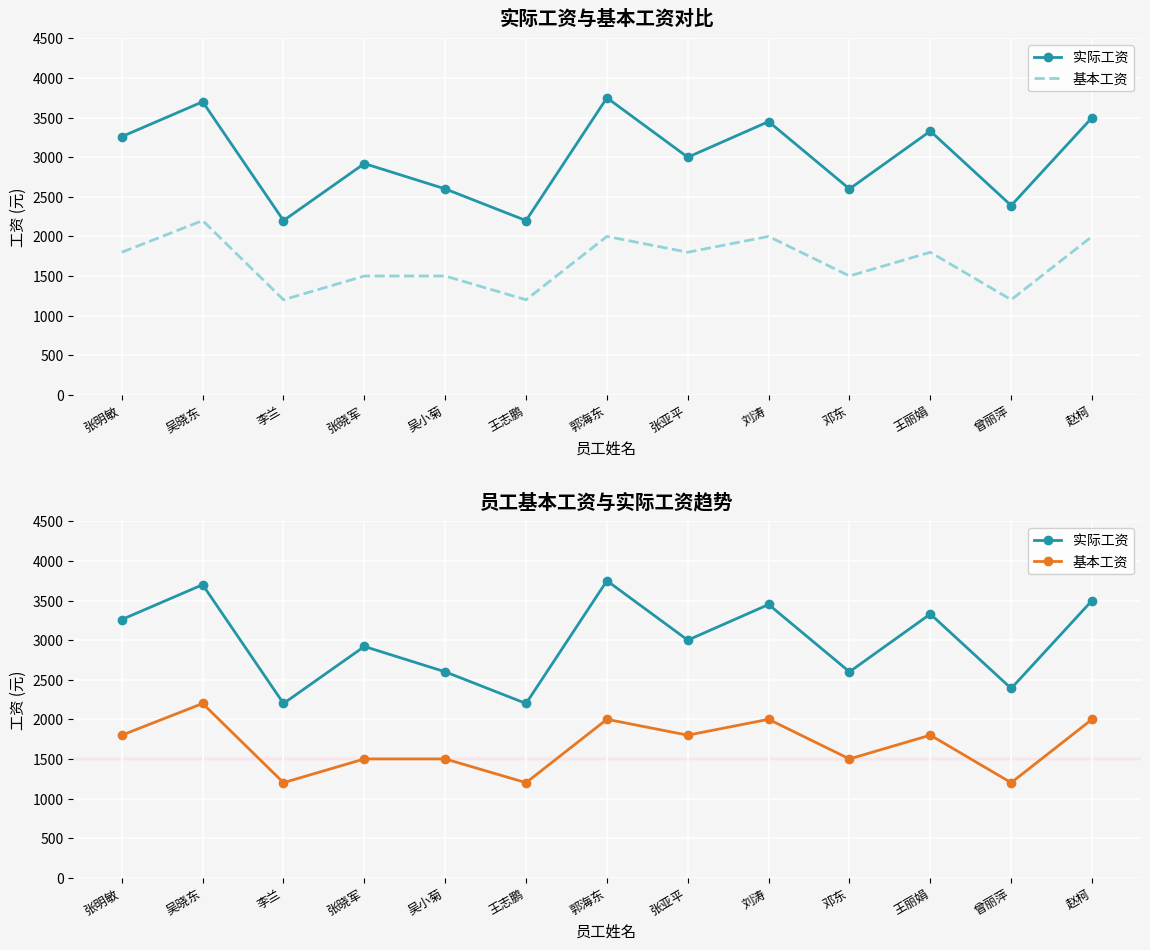

How many series are shown in this chart?

2